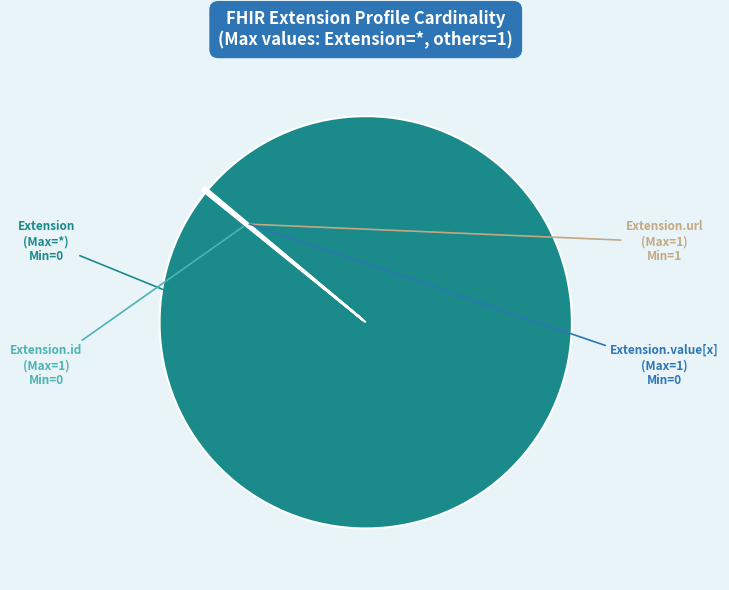

Is there a majority slice in this chart?

Yes